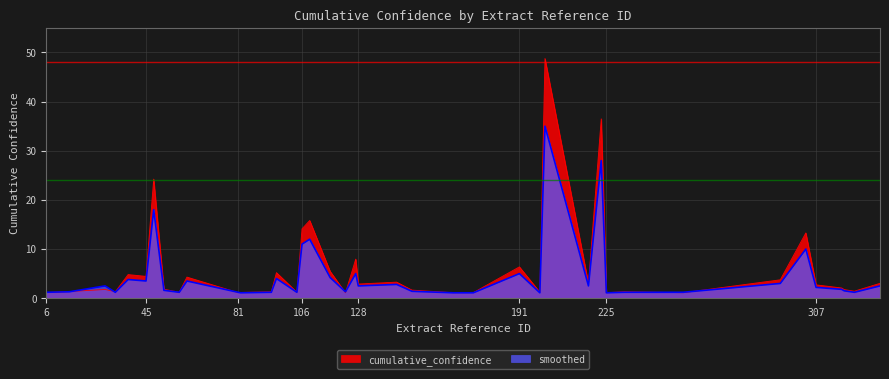

Rank the series at 5 from highest to lowest value.

smoothed, cumulative_confidence